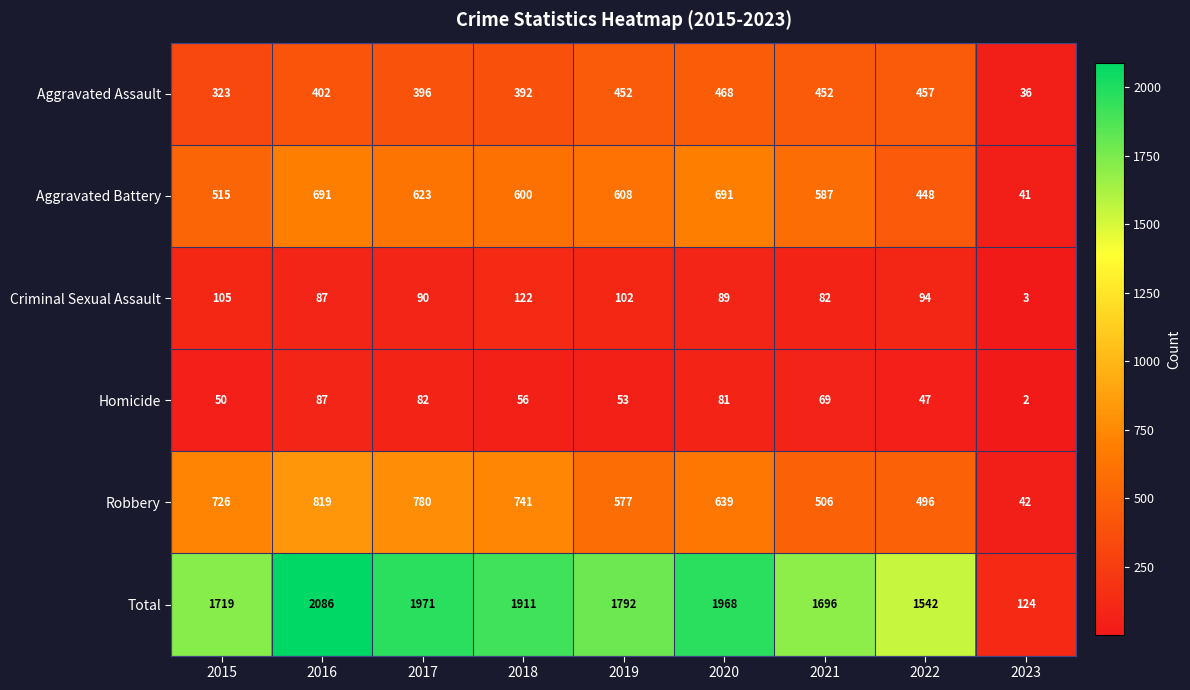

Which series has the largest range (max minus min)?

Total